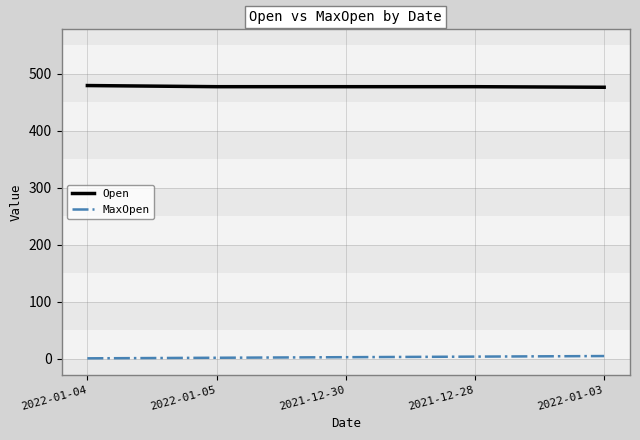

What is the spread (max minus min) of values at 2022-01-03?

471